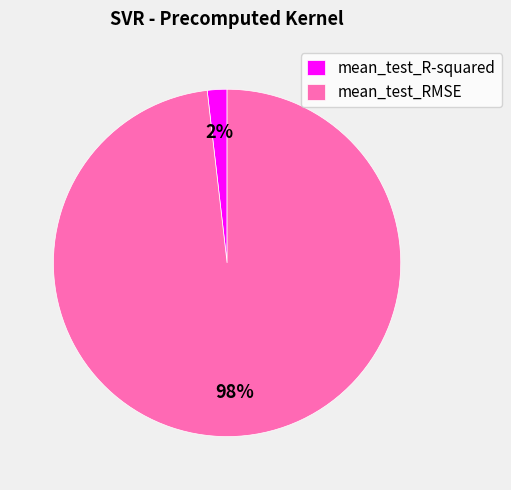

To the nearest percent, what is the combined percentage of mean_test_R-squared and mean_test_RMSE?

100%